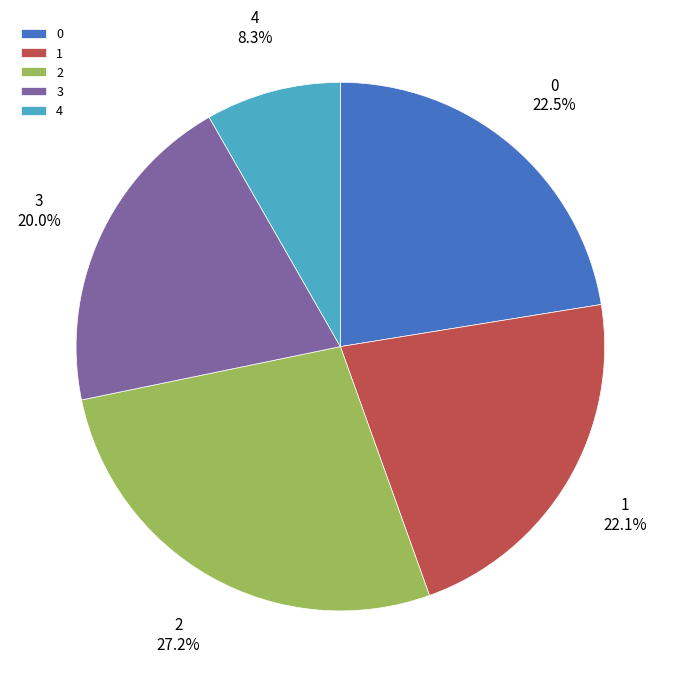

The 2 slice represents 27% of the pie. True or false?

True